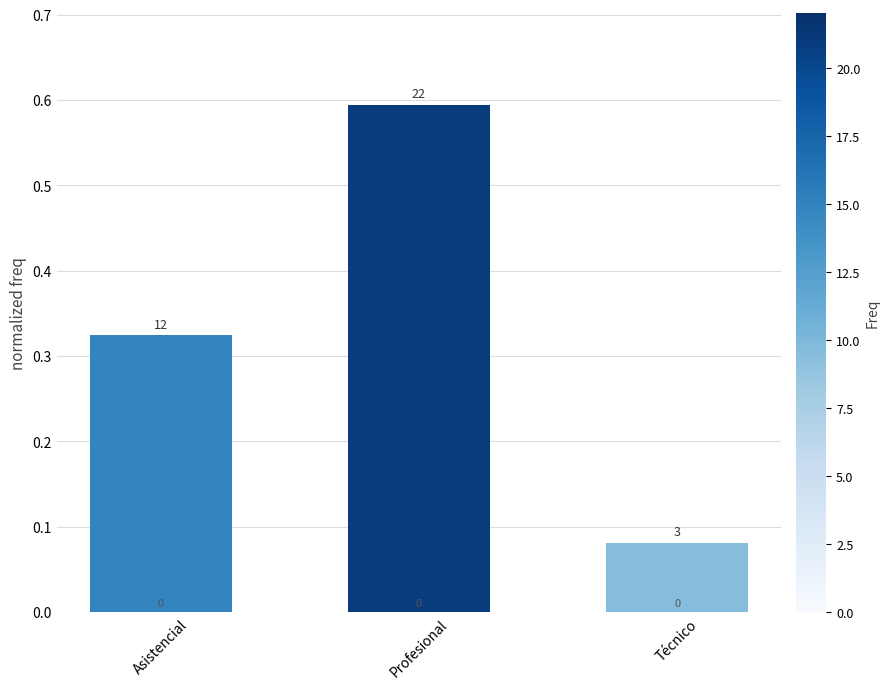

What is the difference between the maximum and minimum values?

0.5